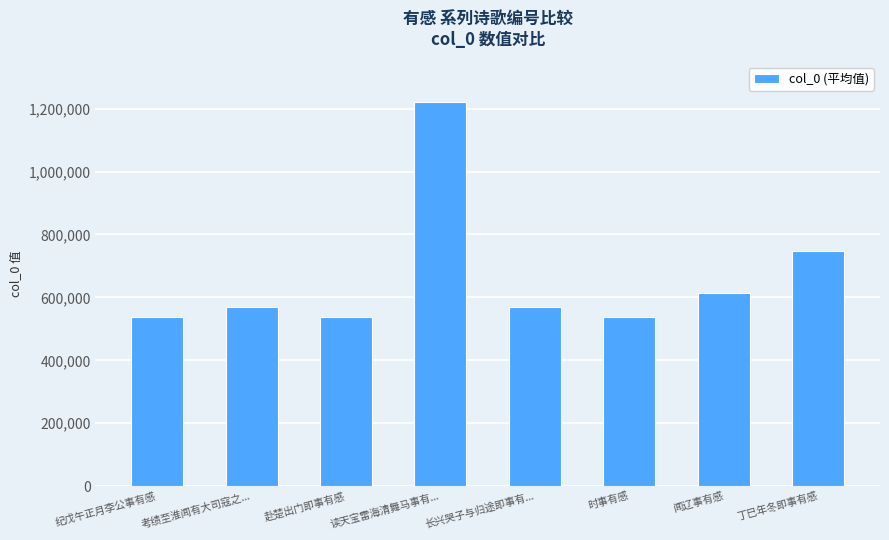

What is the difference between the maximum and minimum values?

683426